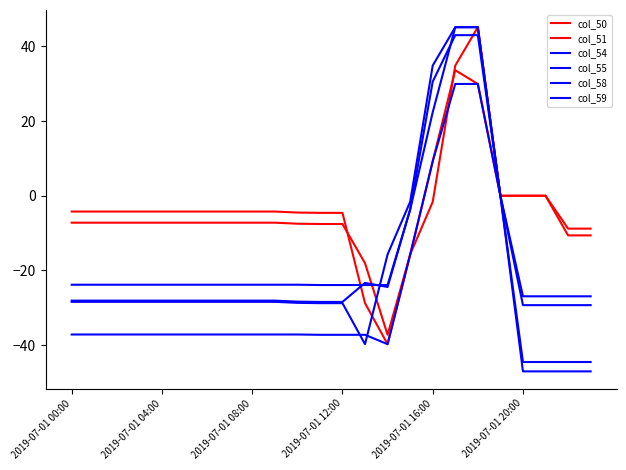

Does the chart display data point markers on the line(s)?

No